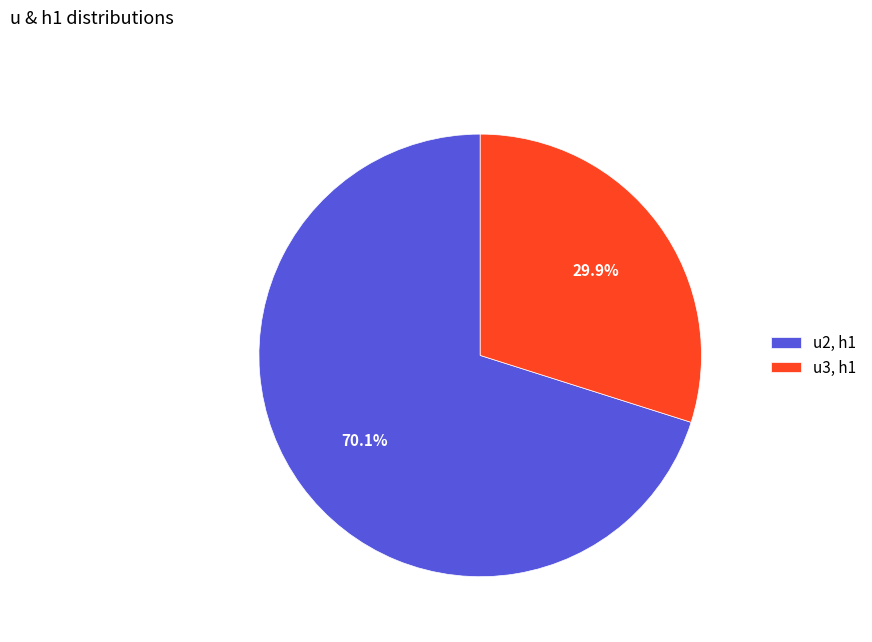

What percentage do u3, h1 and u2, h1 together represent?

100.0%